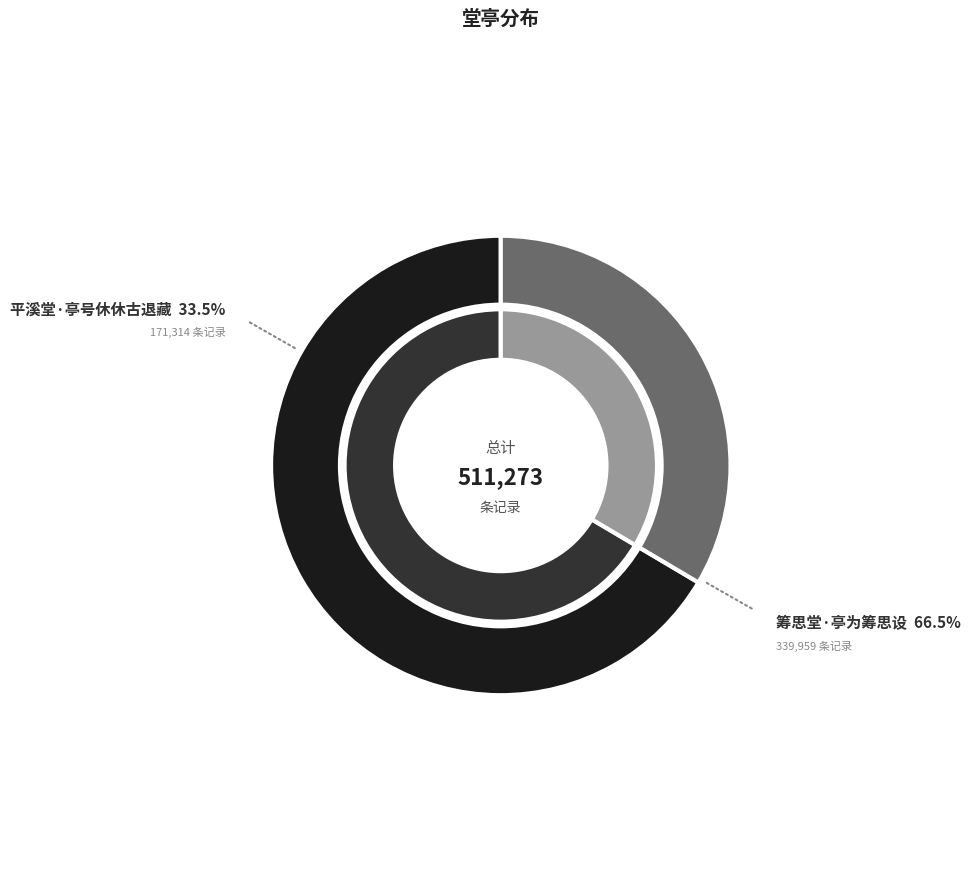

Does 筹思堂·亭为筹思设 account for over 50% of the chart?

Yes